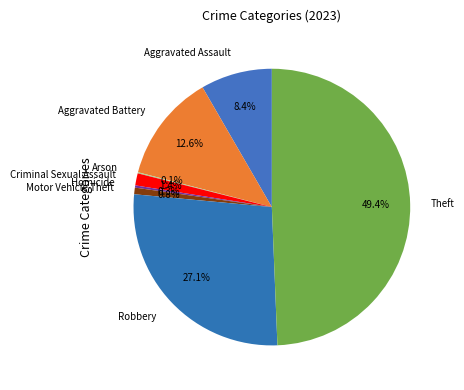

What is the largest slice in the pie chart?

Theft